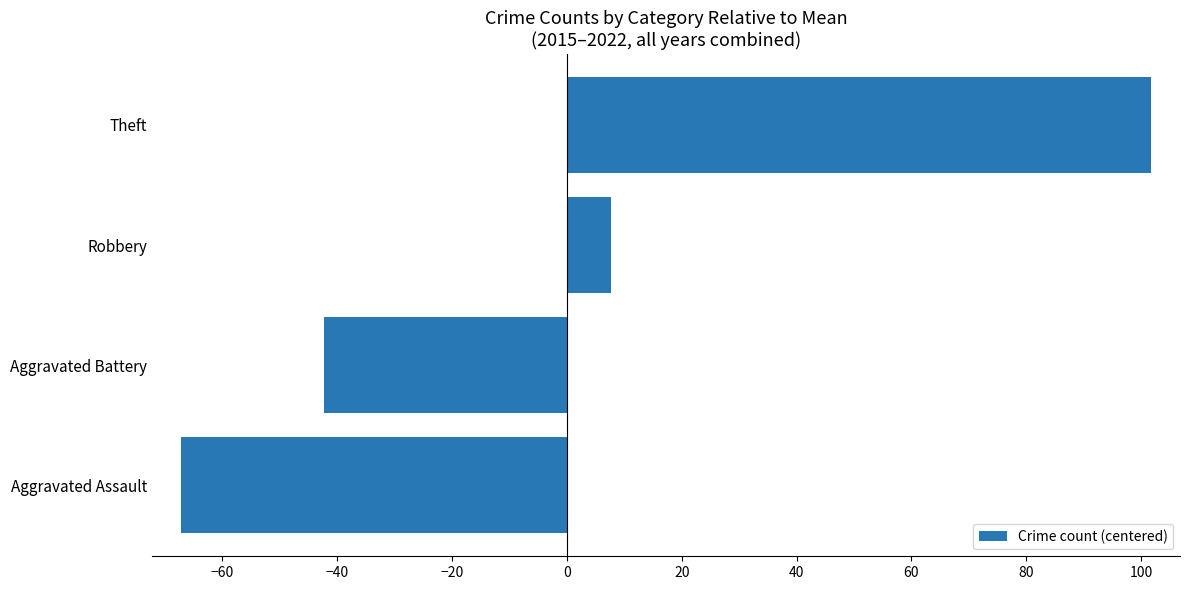

At which label is the value closest to 17?

Robbery